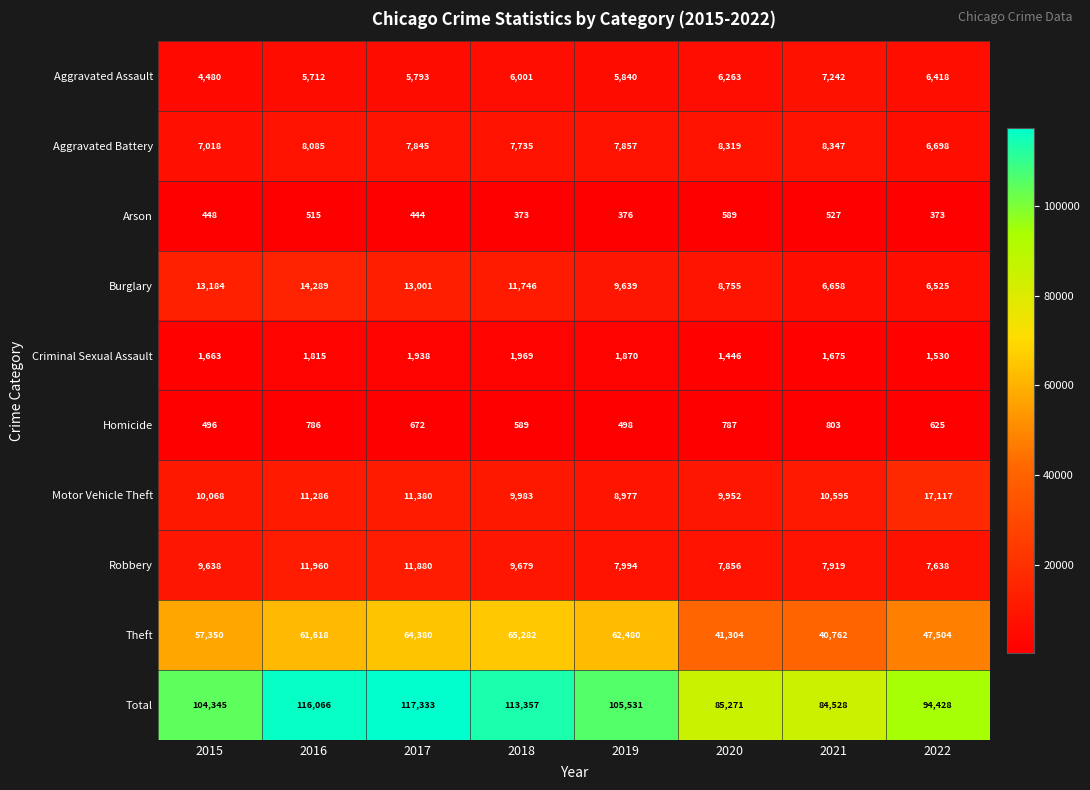

At how many categories does at least one series exceed 53340?

8